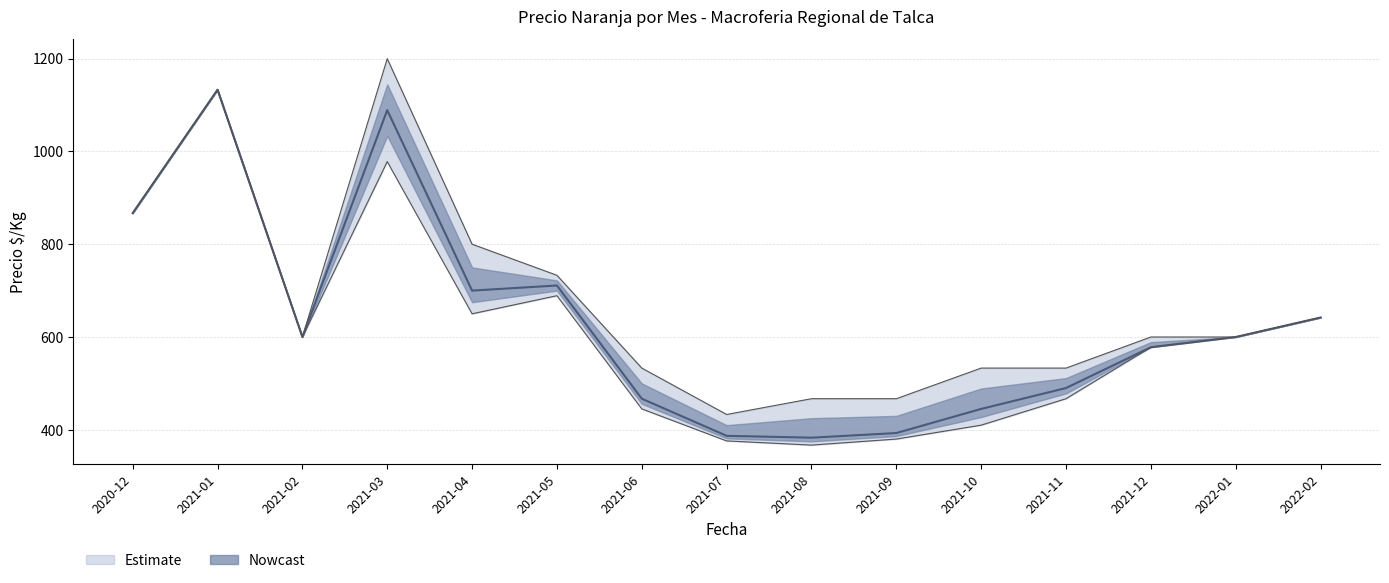

Is this an area chart (filled region under the line)?

No